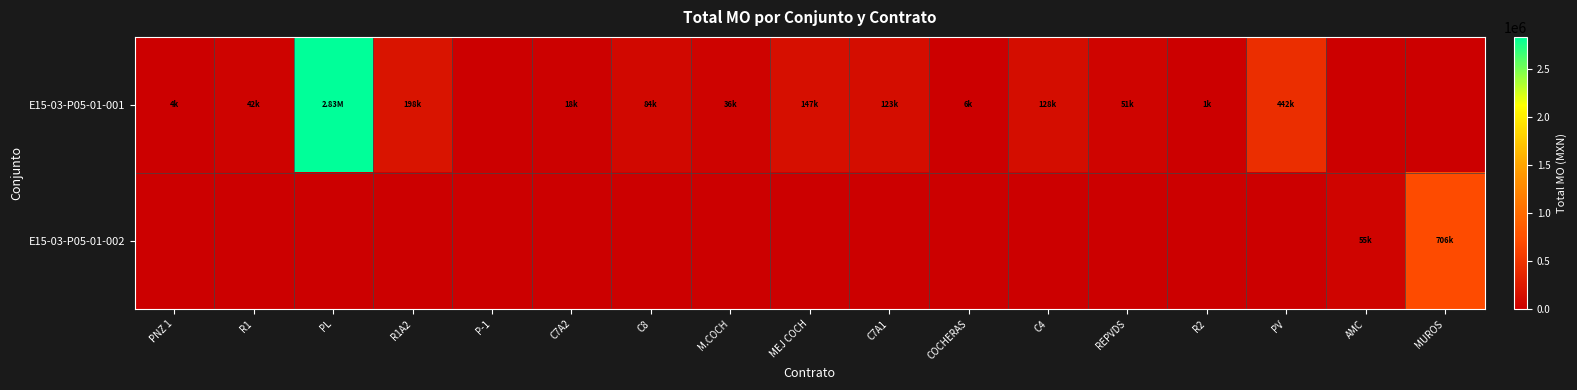

Which series has the largest range (max minus min)?

E15-03-P05-01-001